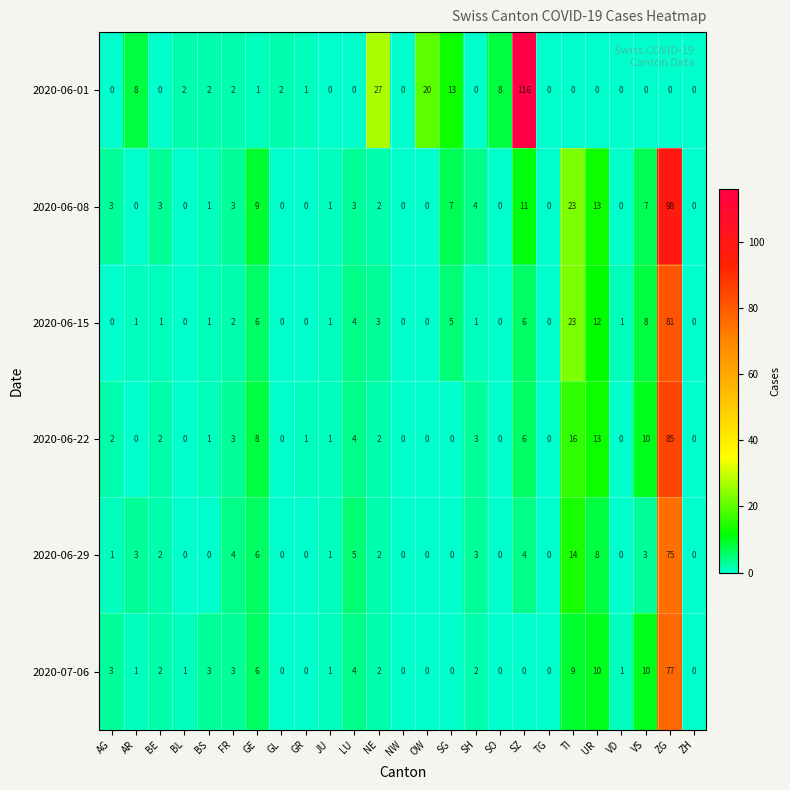

What is the total value across all series at FR?

17